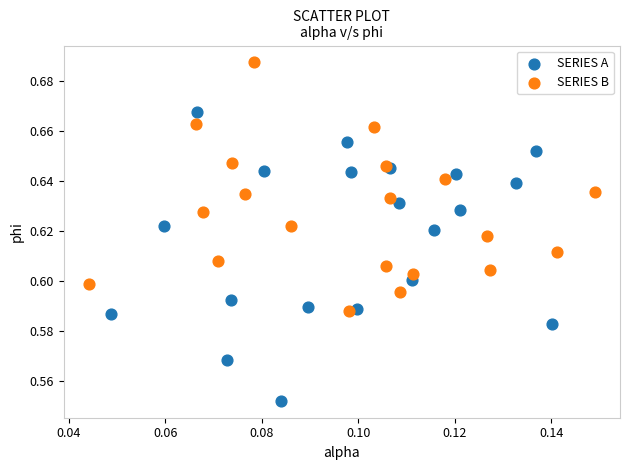

Which series reaches the minimum Y coordinate?

SERIES A